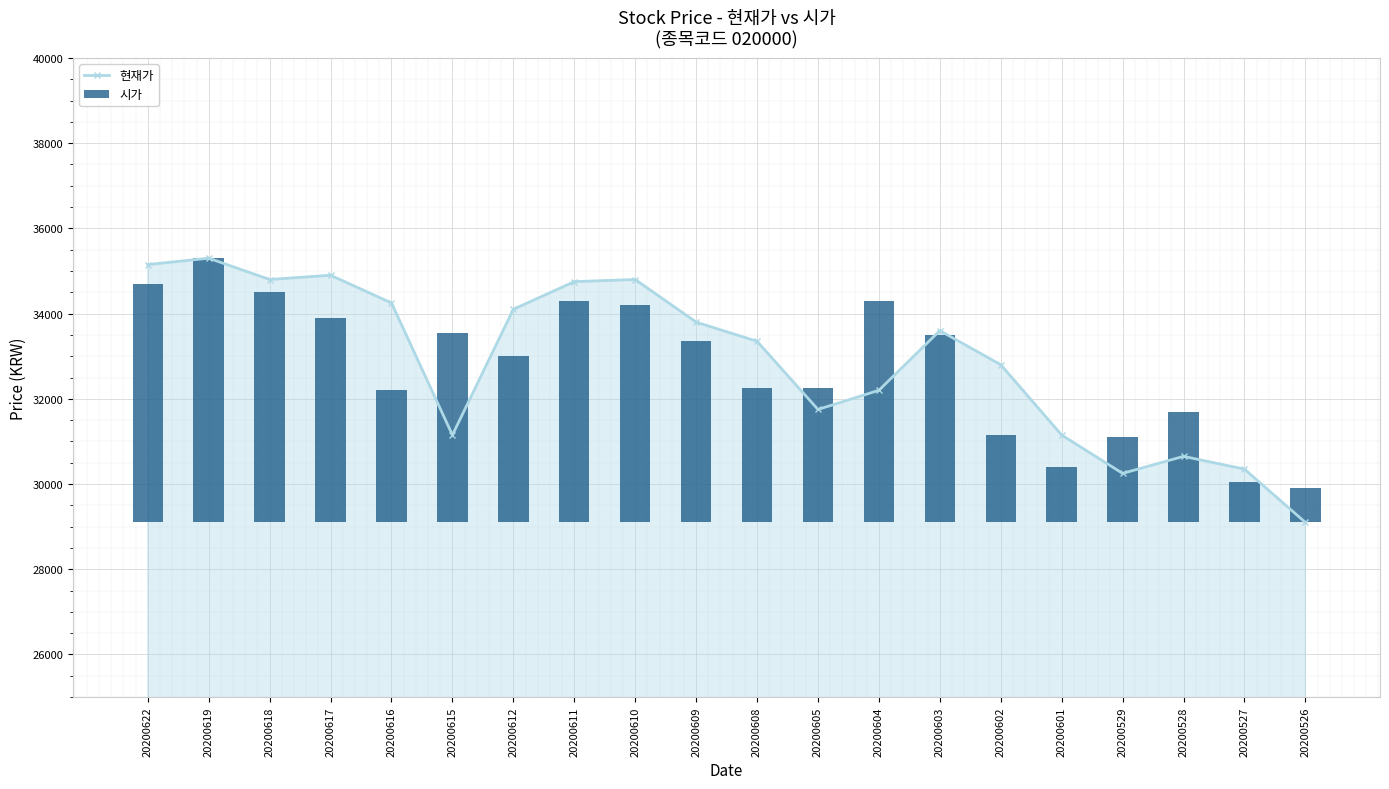

What is the sum of all 시가 values?

73600